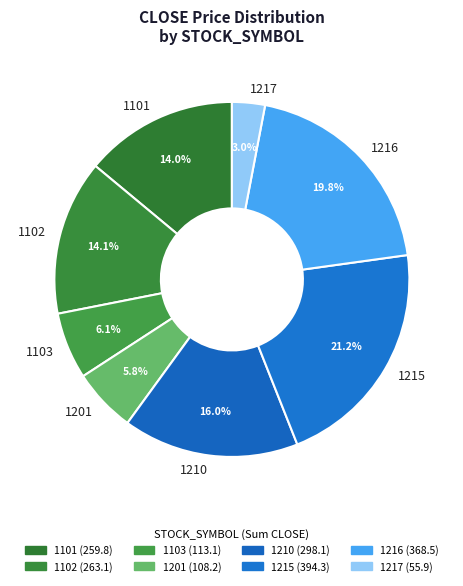

How many slices are in this pie chart?

8